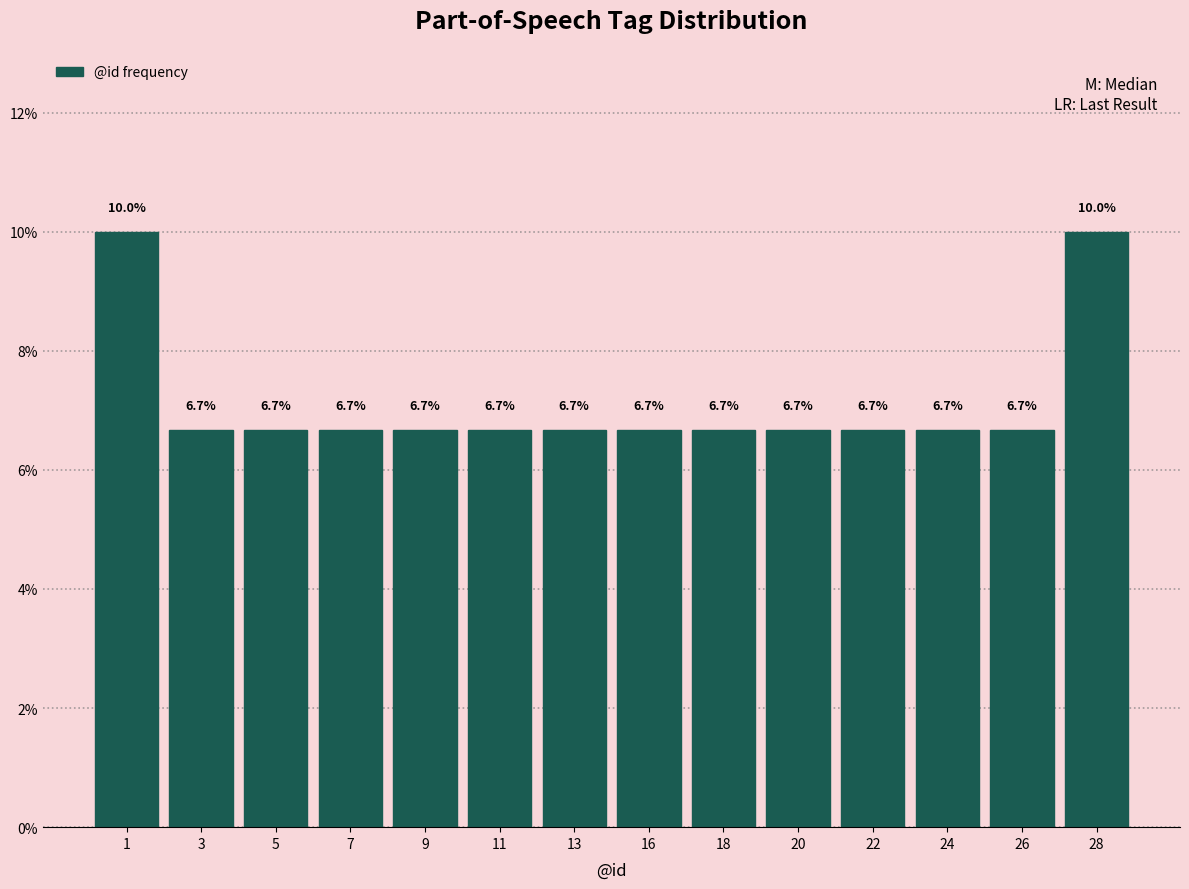

Reading left to right, extract all data points from this chart.

10.0	6.7	6.7	6.7	6.7	6.7	6.7	6.7	6.7	6.7	6.7	6.7	6.7	10.0